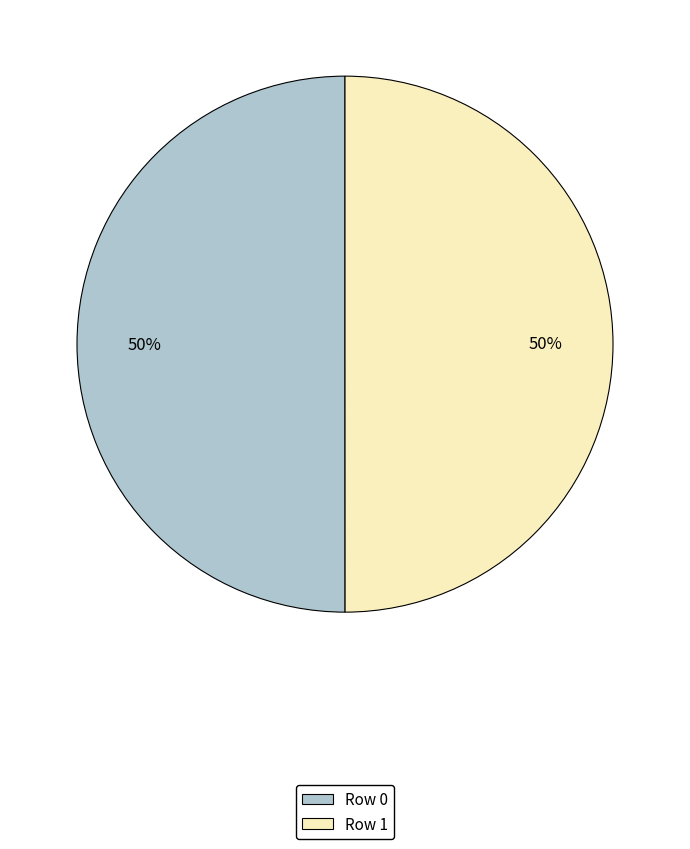

Is it true that Row 0 is 50% of the pie?

True